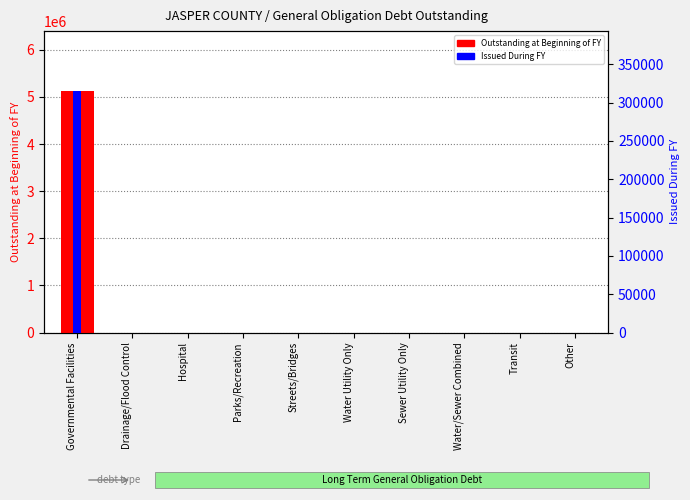

Reading right to left, transcribe all the data shown in this chart.

Outstanding at Beginning of FY: Other=0	Transit=0	Water/Sewer Combined=0	Sewer Utility Only=0	Water Utility Only=0	Streets/Bridges=0	Parks/Recreation=0	Hospital=0	Drainage/Flood Control=0	Governmental Facilities=5117851
Issued During FY: Other=0	Transit=0	Water/Sewer Combined=0	Sewer Utility Only=0	Water Utility Only=0	Streets/Bridges=0	Parks/Recreation=0	Hospital=0	Drainage/Flood Control=0	Governmental Facilities=314533